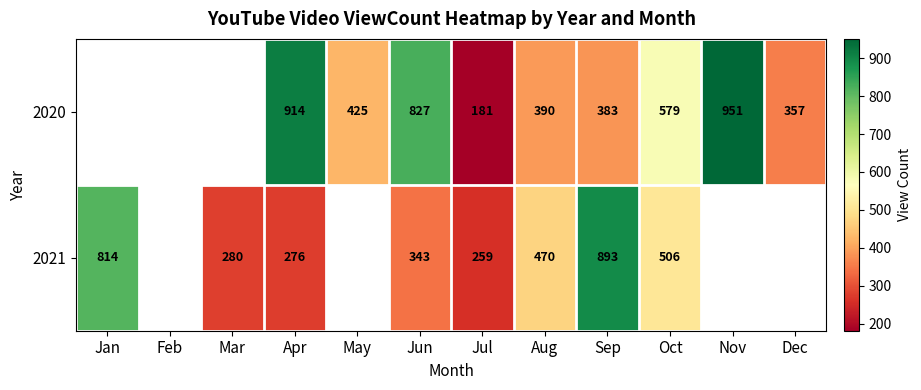

Which category has the lowest value across all series?

Jul